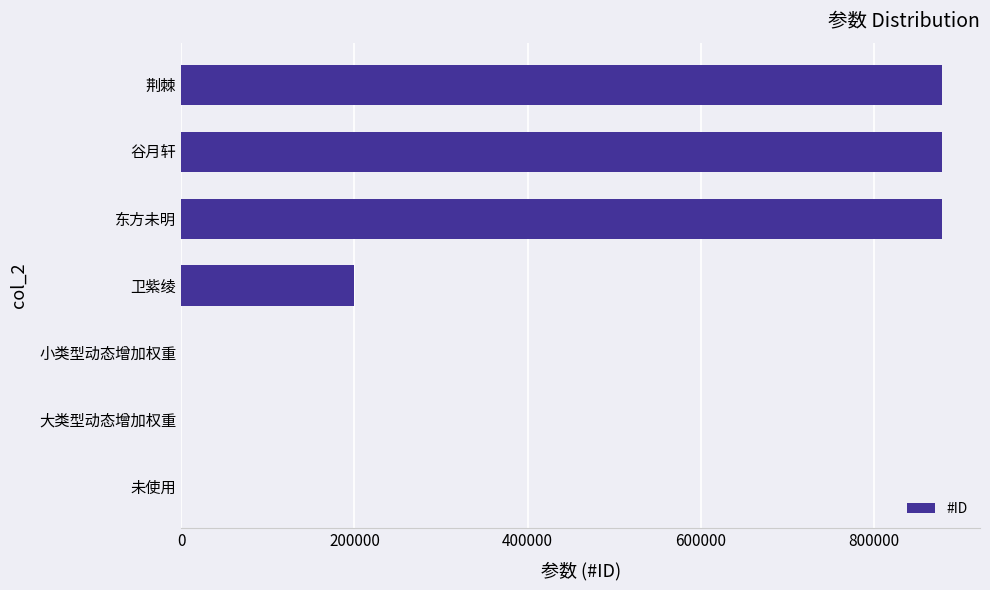

How many categories are shown in the chart?

7